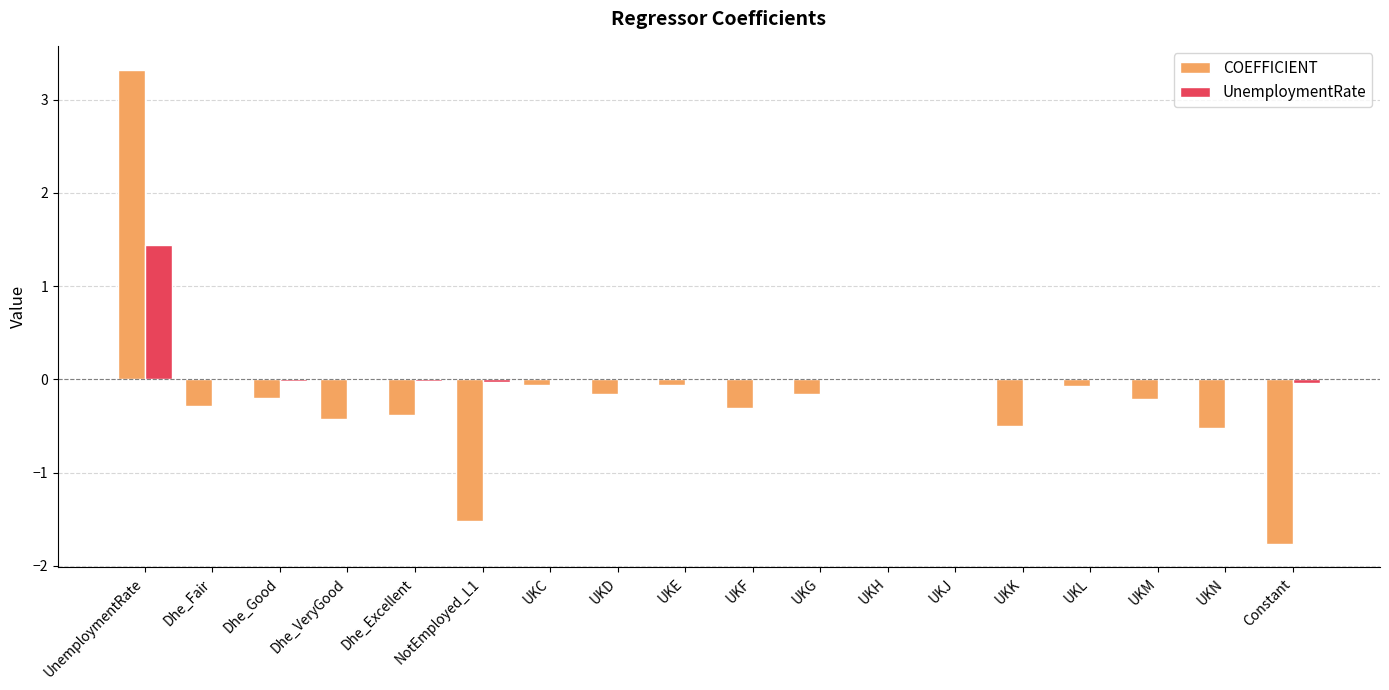

How many groups of bars are there?

18